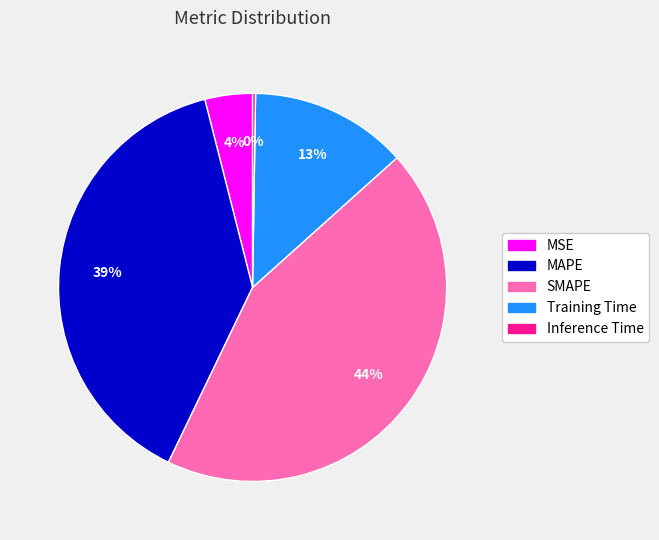

To the nearest percent, what portion does Training Time represent?

13%